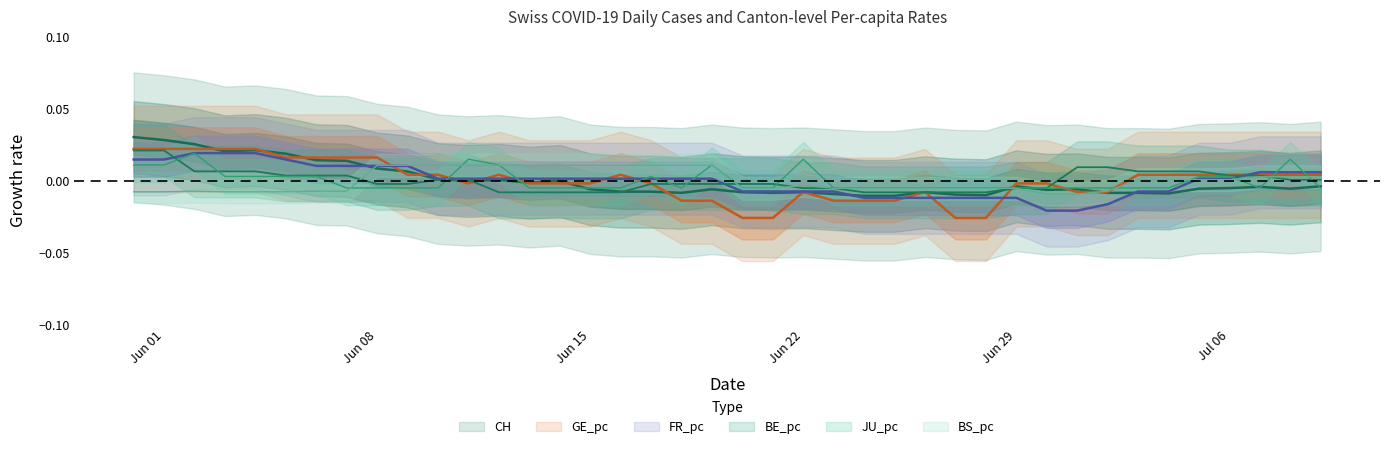

In BS_pc, how many points are higher than both neighbors (excluding endpoints)?

2